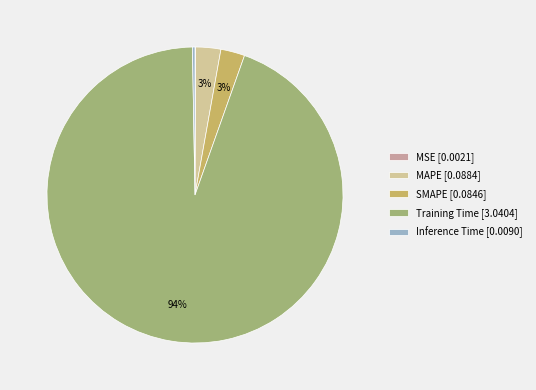

Do MAPE [0.0884] and SMAPE [0.0846] together represent more than half of the pie?

No